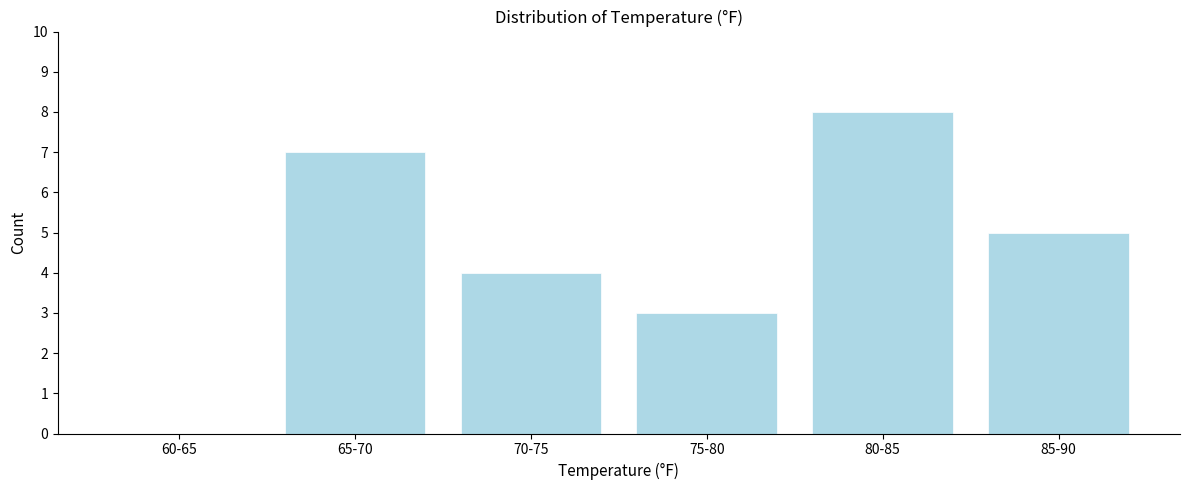

Reading left to right, extract all data points from this chart.

60-65=0	65-70=7	70-75=4	75-80=3	80-85=8	85-90=5